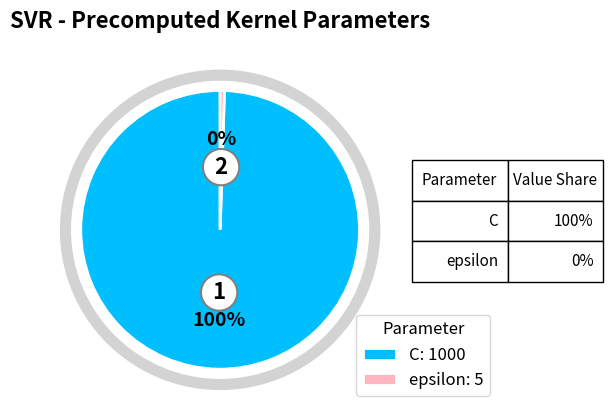

Rank the categories by value from lowest to highest.

epsilon, C